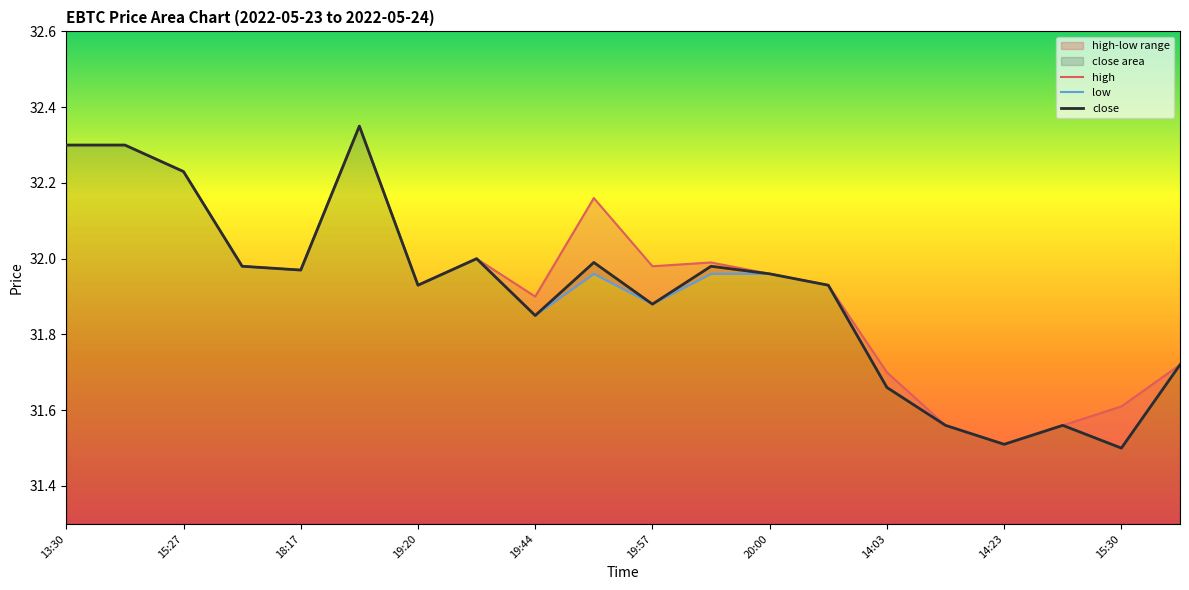

Does the chart have visible grid lines?

No